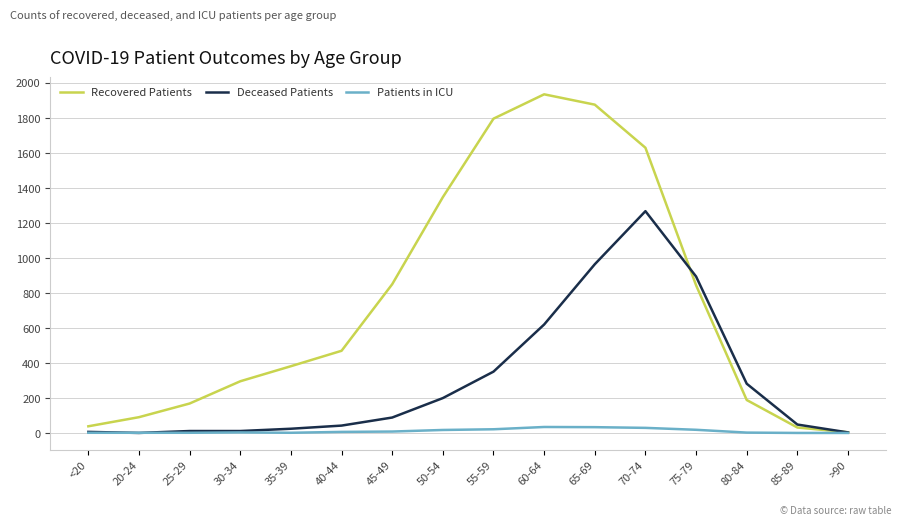

Which series has the largest range (max minus min)?

Recovered Patients